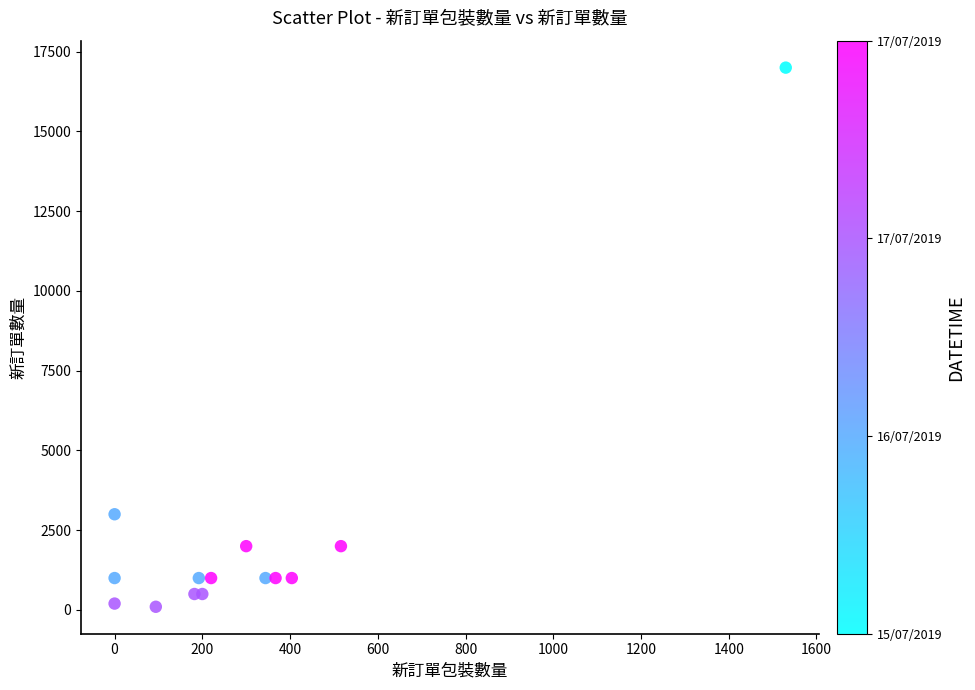

What is the range of Y values (max minus min)?

16900